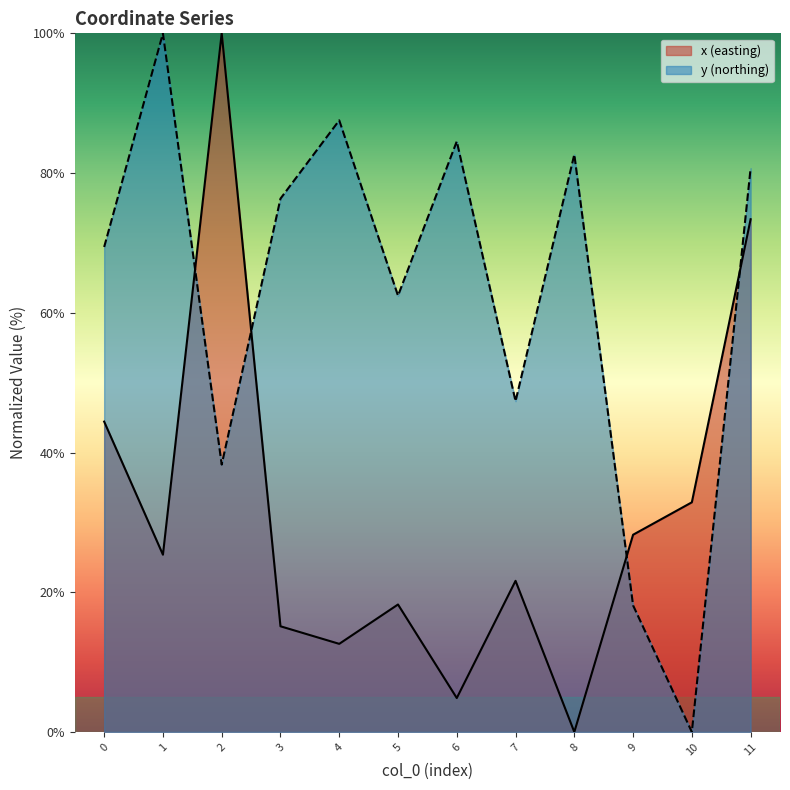

Where does the y series first go above 76?

1